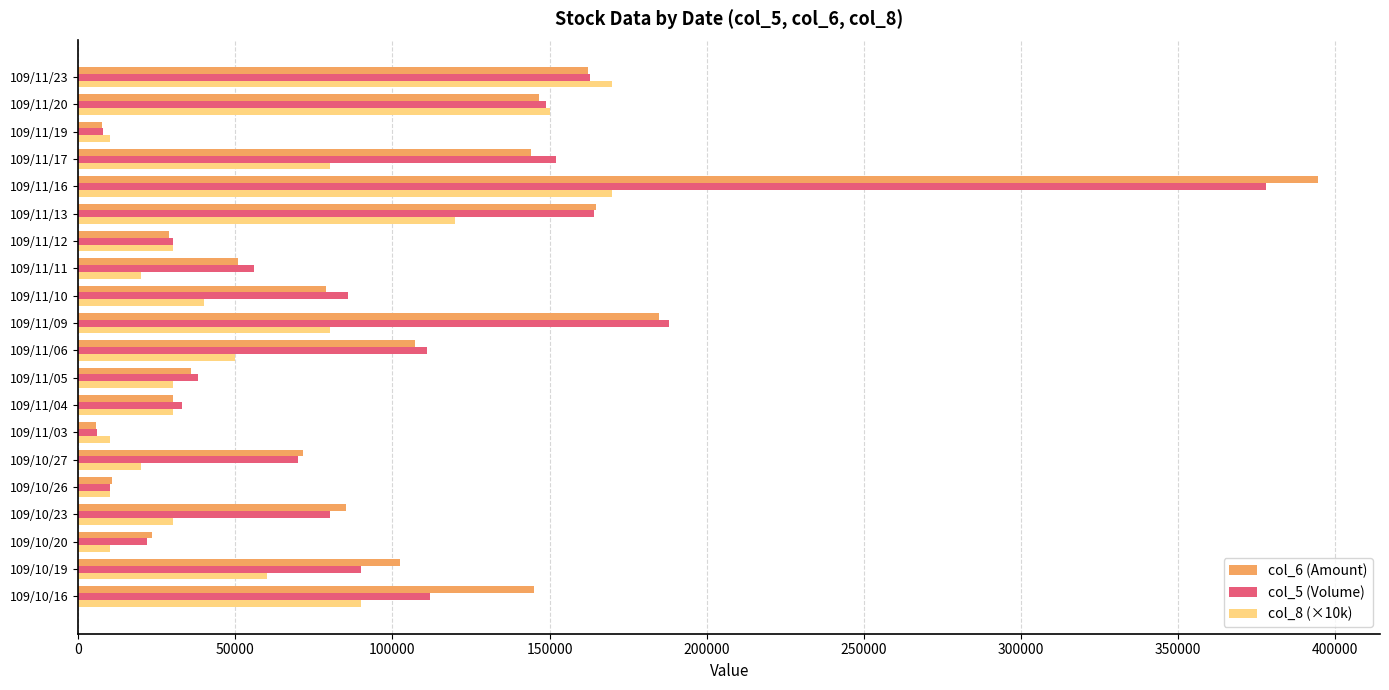

Which series has the largest range (max minus min)?

col_6 (Amount)